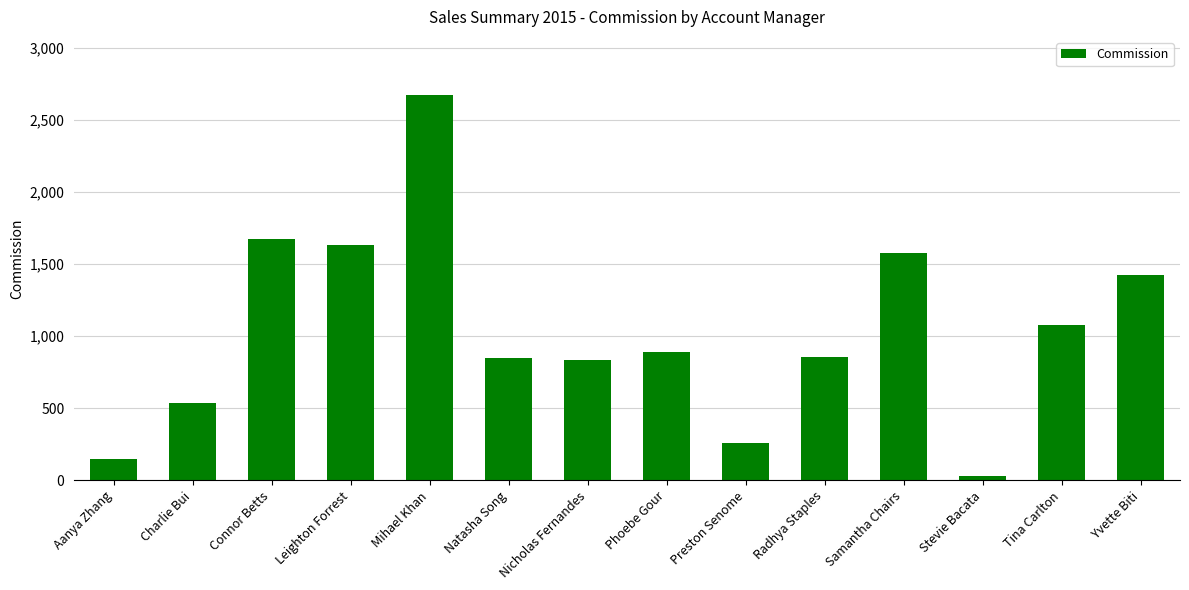

What is the label of the 3rd bar from the left?

Connor Betts